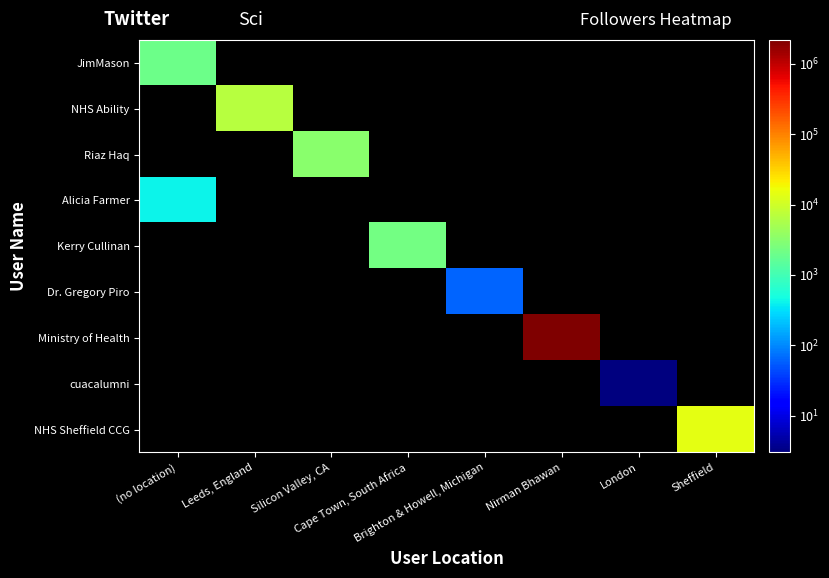

At how many categories does at least one series exceed 1757371?

1